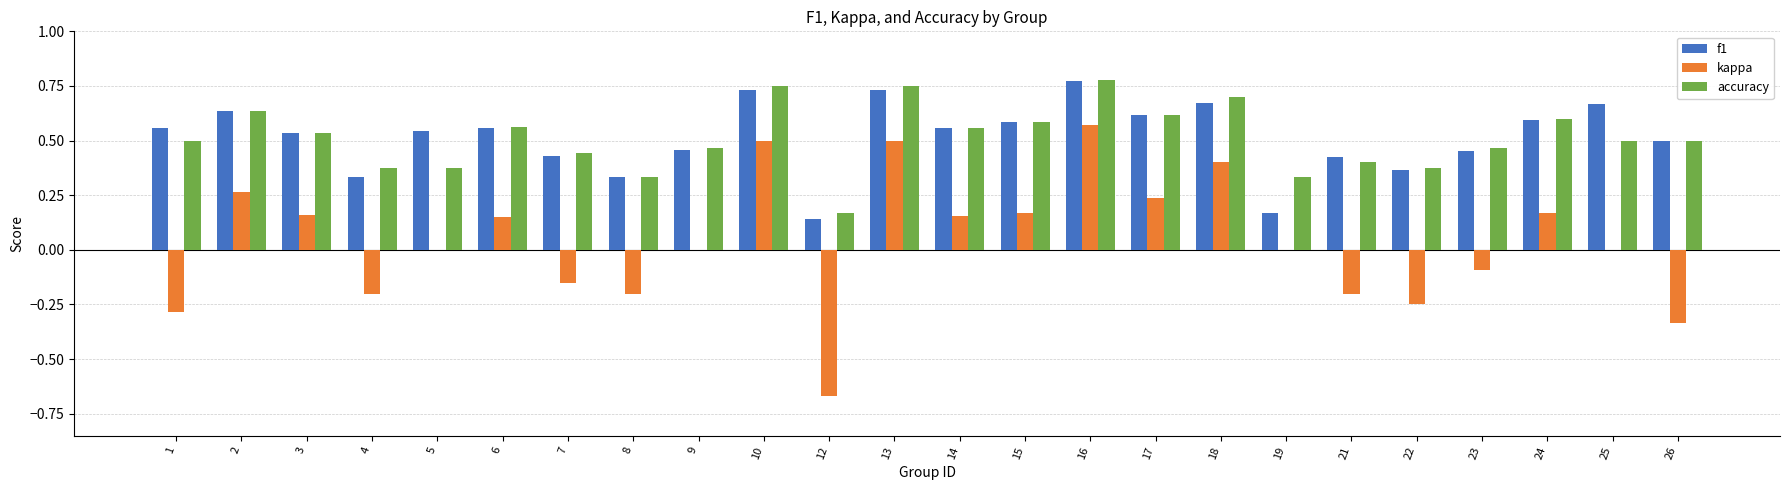

Between 7 and 22, which series saw the biggest shift?

kappa